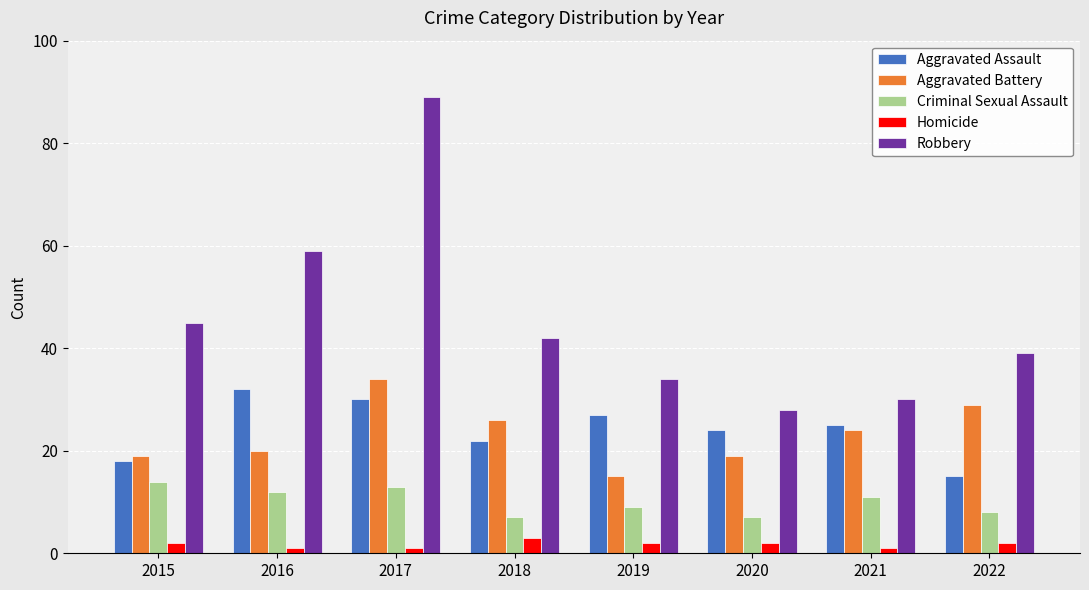

What is the minimum value shown in the chart?

1